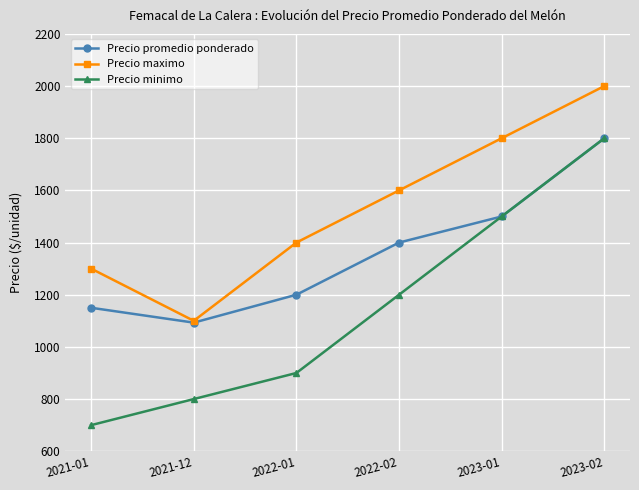

How many values in the Precio maximo series are below 1600?

3